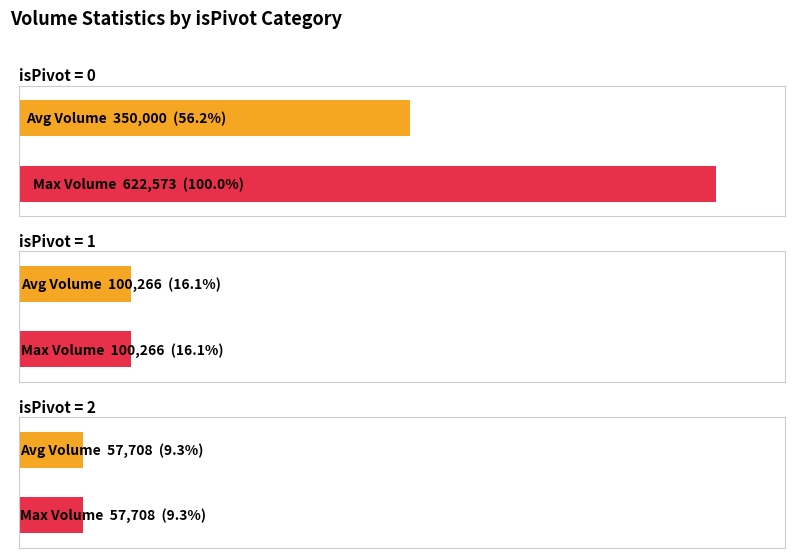

Which series has the largest total across all categories?

Max Volume